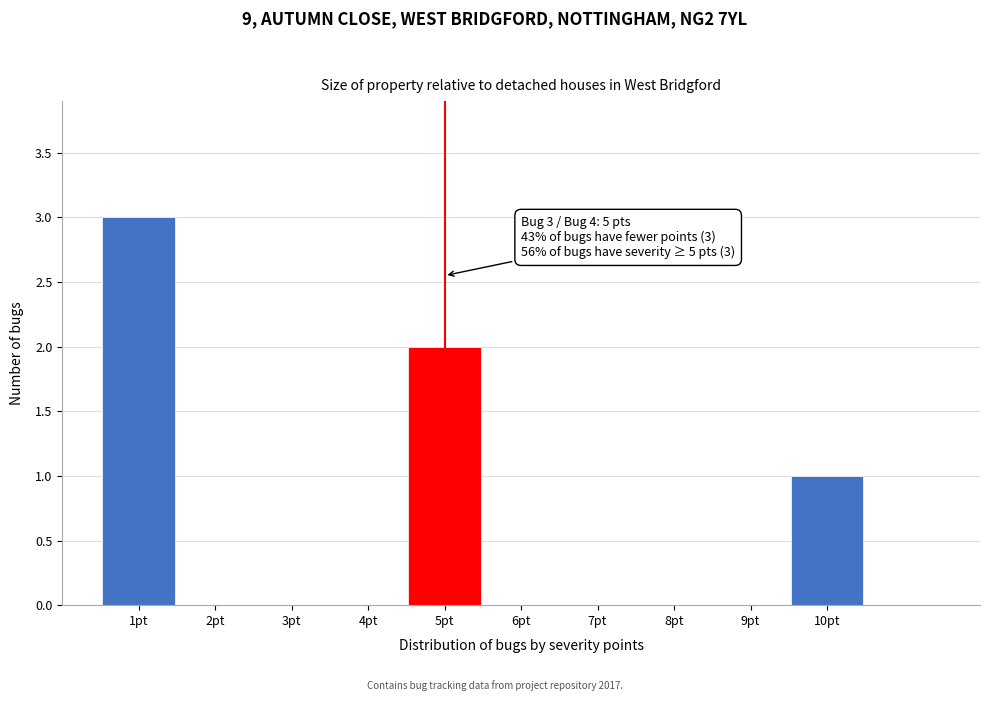

Over which range of the x-axis is the bar tallest?

0.5 to 1.5